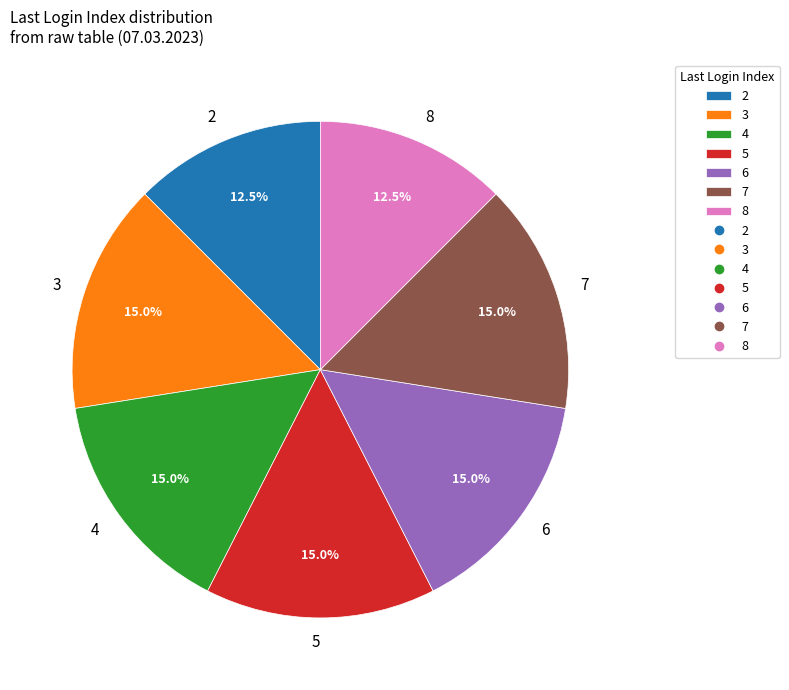

Between 8 and 4, which is larger?

4